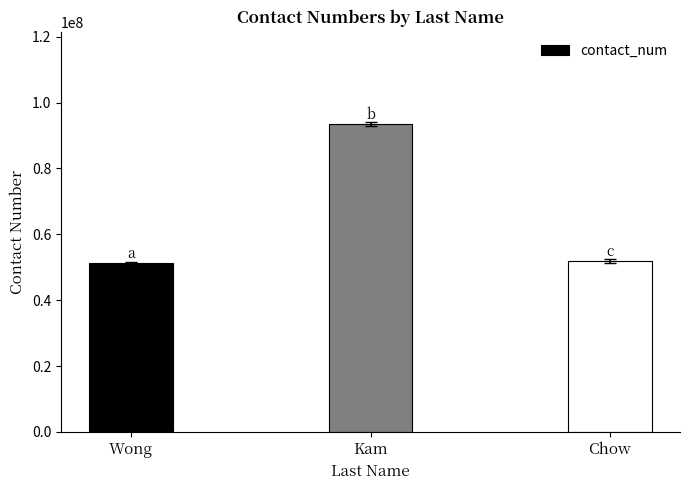

Reading left to right, what are all the values shown in this chart?

Wong=51170071	Kam=93493702	Chow=51906988